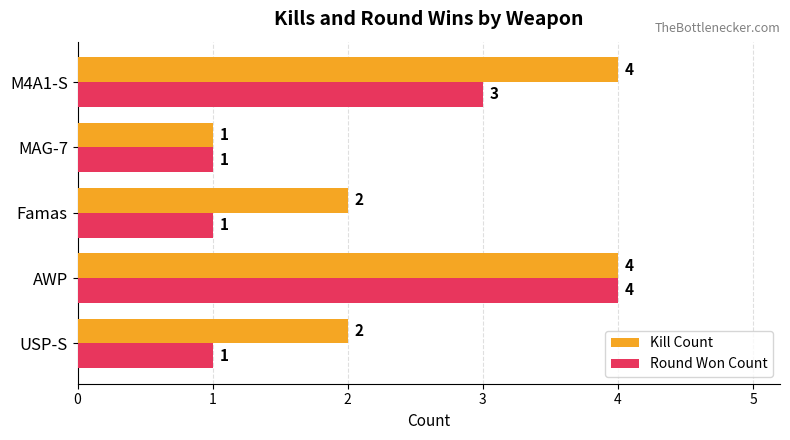

Count the Round Won Count values in the range 1 to 3.

4